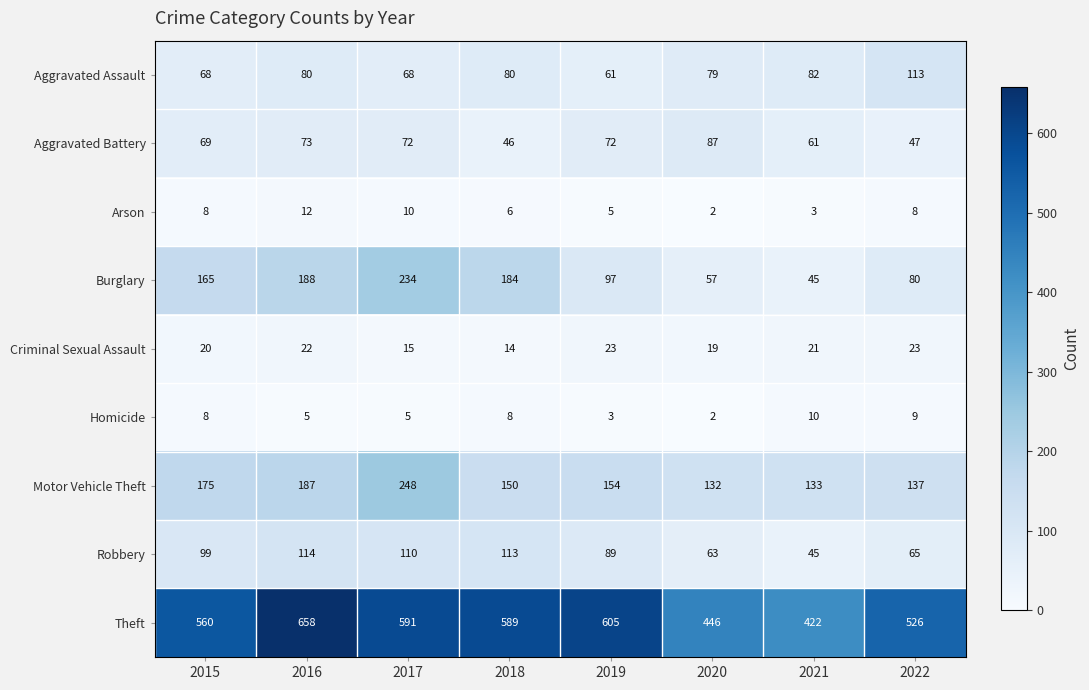

True or false: Criminal Sexual Assault has a value of 11 at 2016.

False